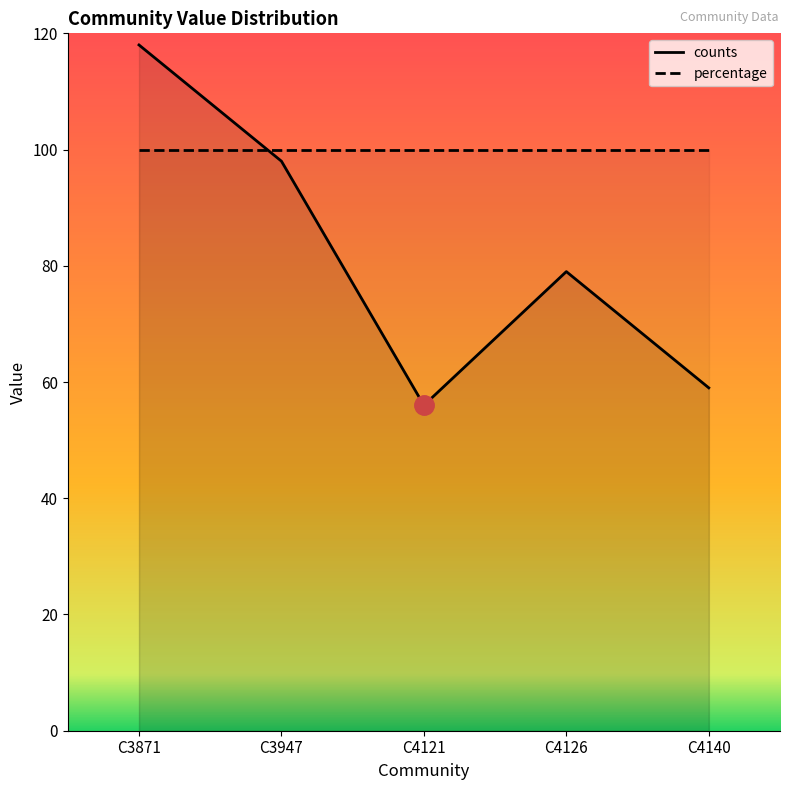

What is the total value across all series at C3947?

198